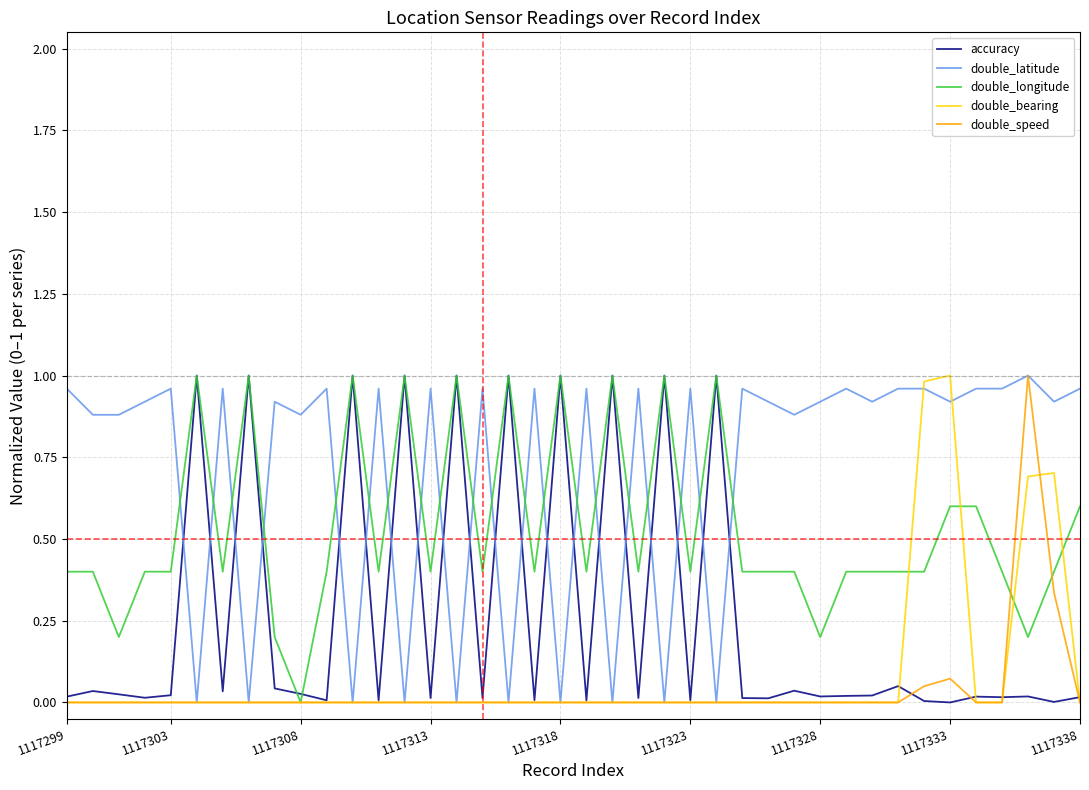

How many intersections are there between double_latitude and accuracy?

20